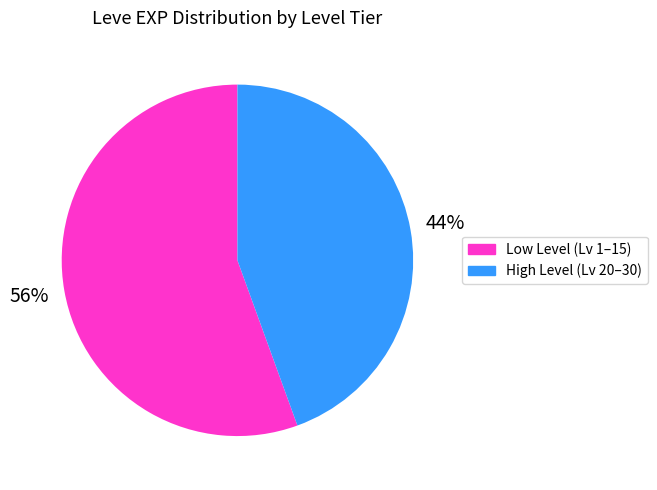

The High Level (Lv 20–30) slice represents 44% of the pie. True or false?

True